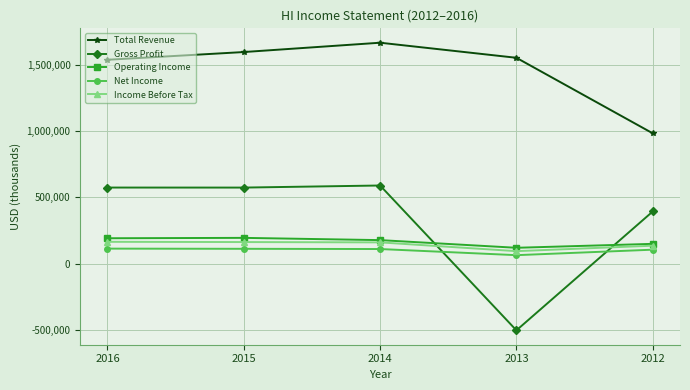

Where is the first local maximum for Total Revenue?

2014